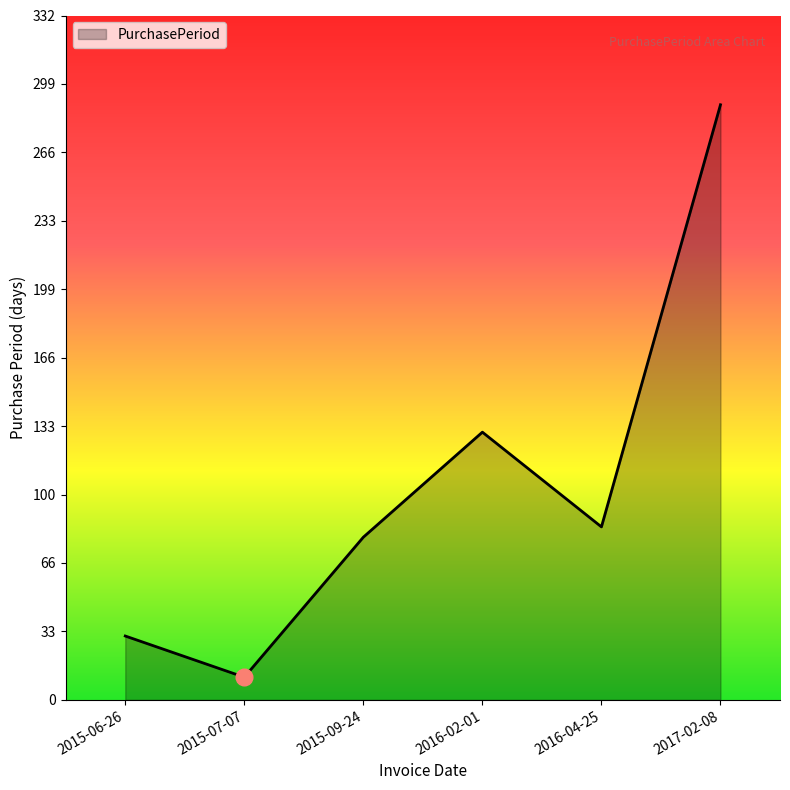

At which category does the data reach its first local valley?

2015-07-07